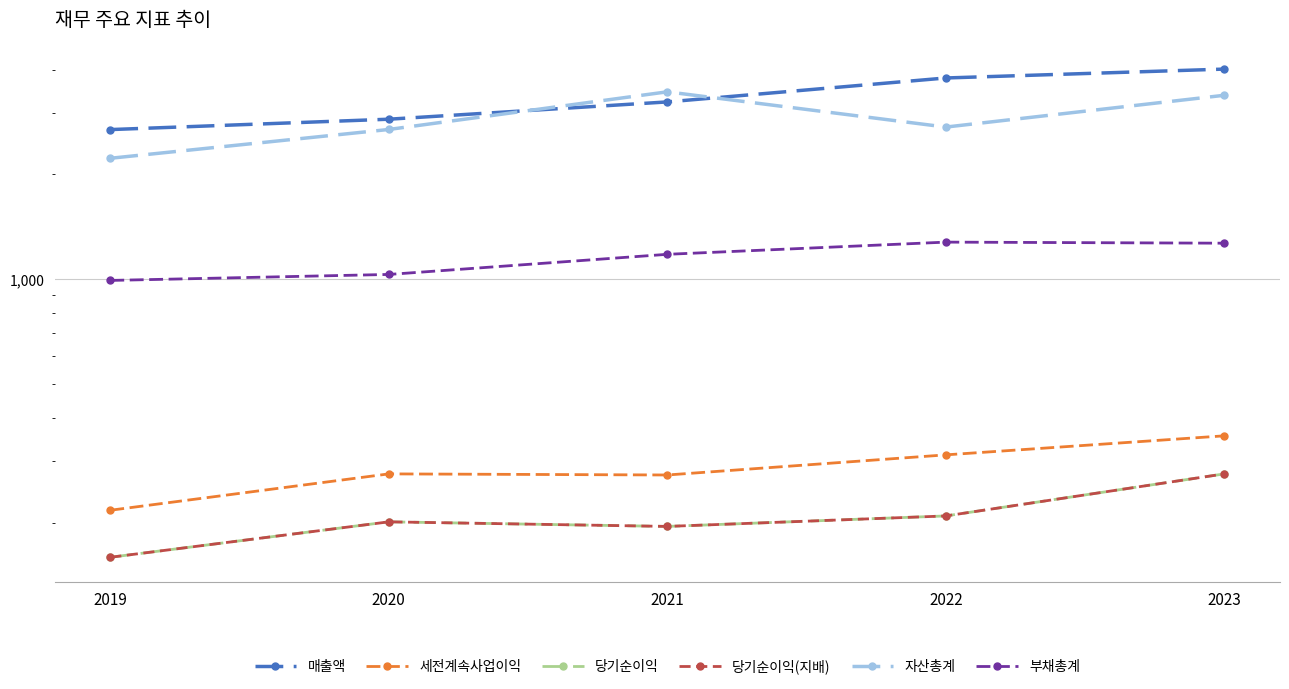

Which series has the largest total across all categories?

매출액